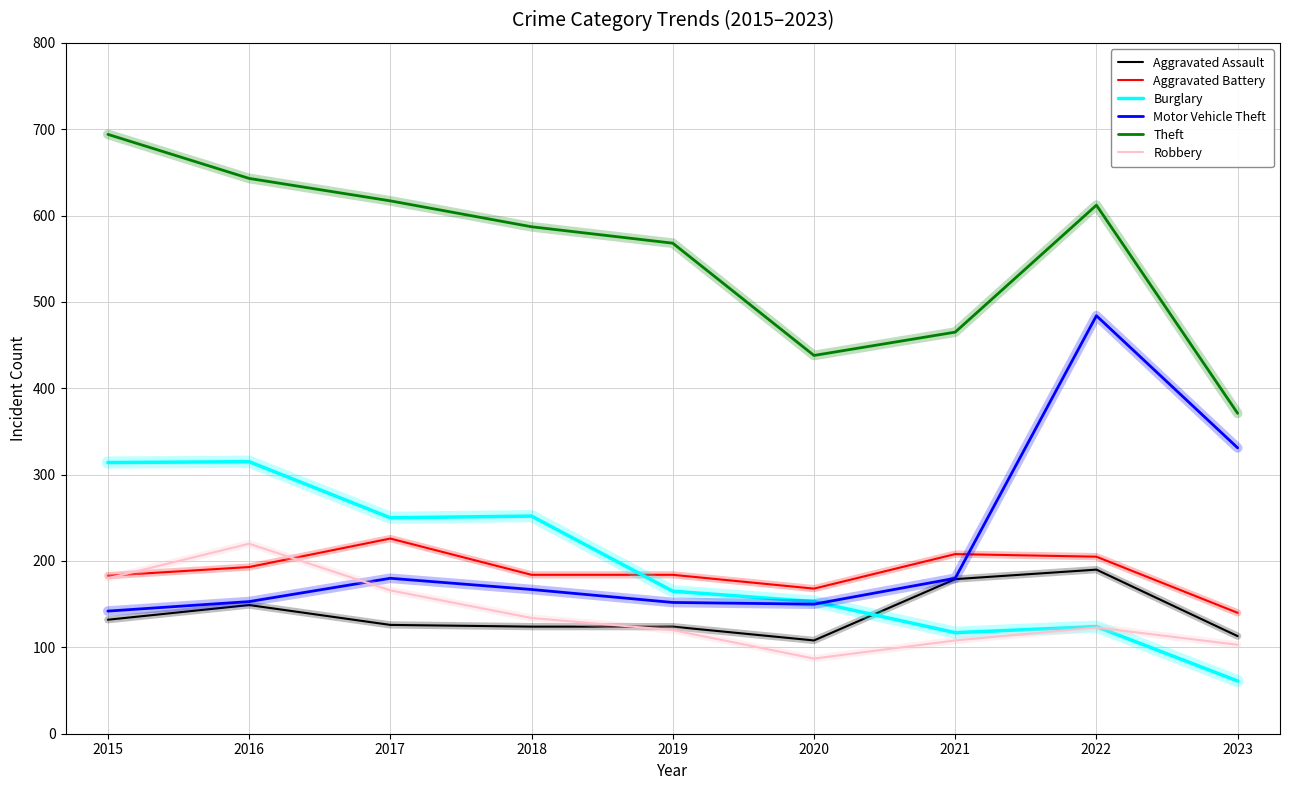

At which label does Motor Vehicle Theft first exceed 167?

2017